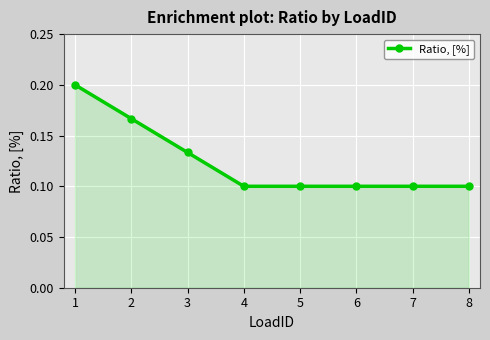

Count the values in the range 0 to 1.

8